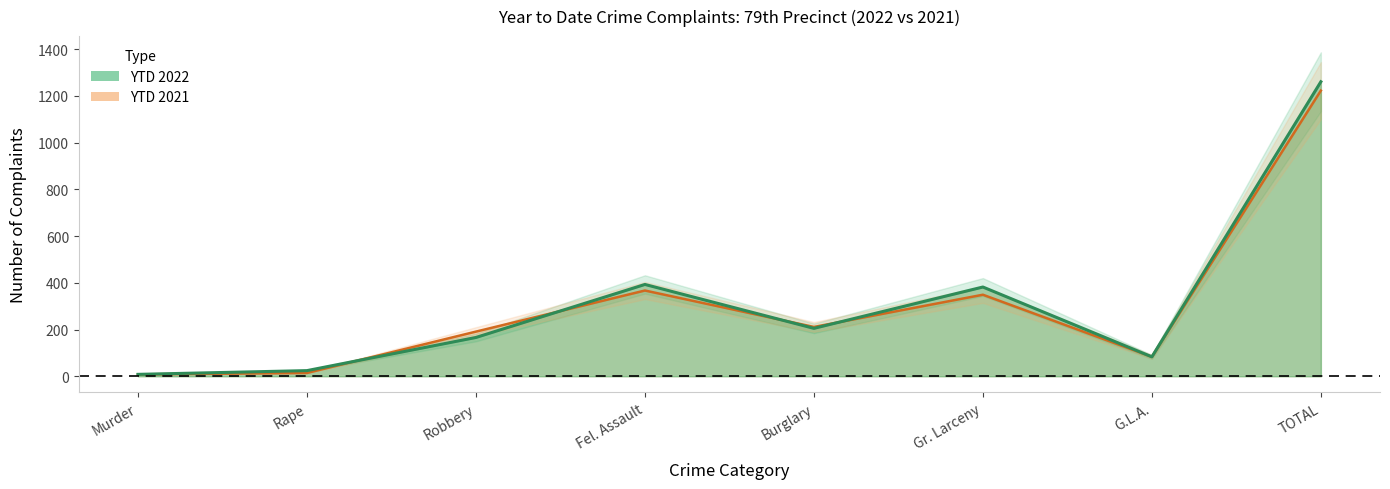

What are all the series names shown in the legend?

YTD 2022, YTD 2021